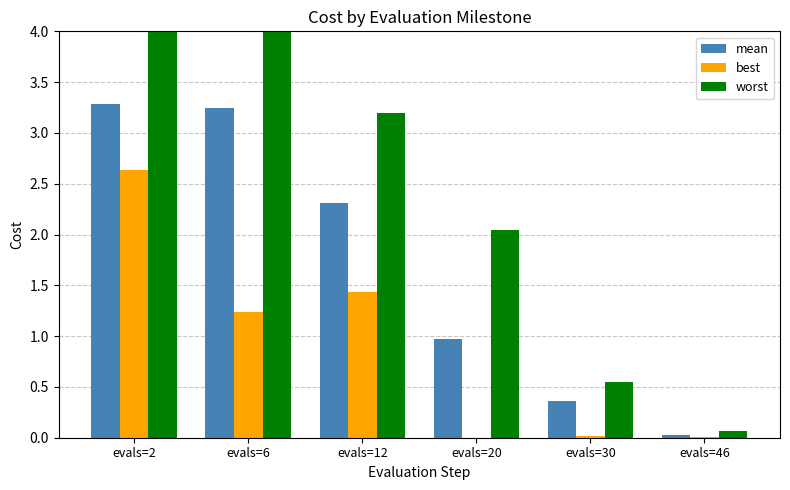

How many distinct data groups are displayed?

3